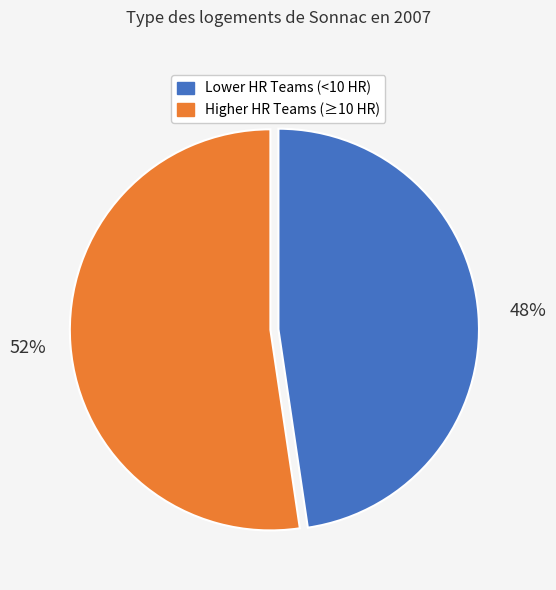

Rank the categories by value from highest to lowest.

Higher HR Teams (≥10 HR), Lower HR Teams (<10 HR)